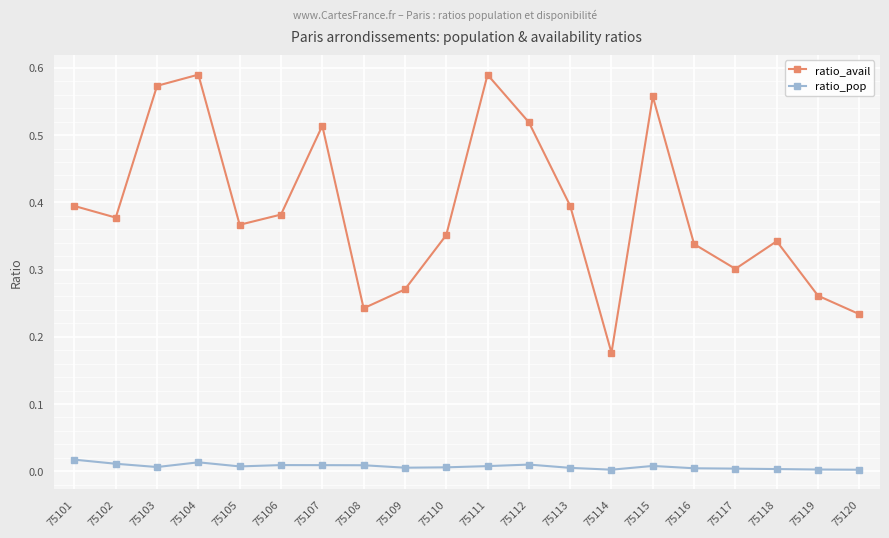

How many categories are shown in the chart?

20